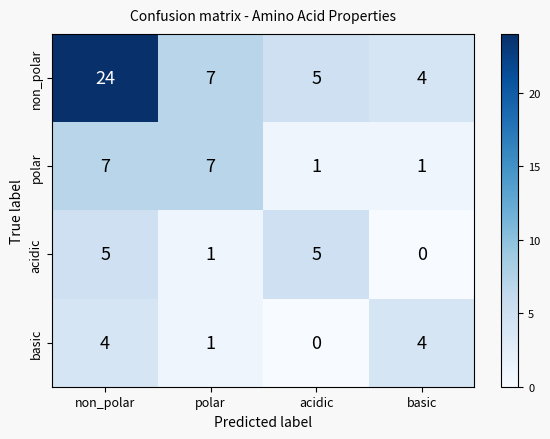

Count the basic values in the range 1 to 4.

3